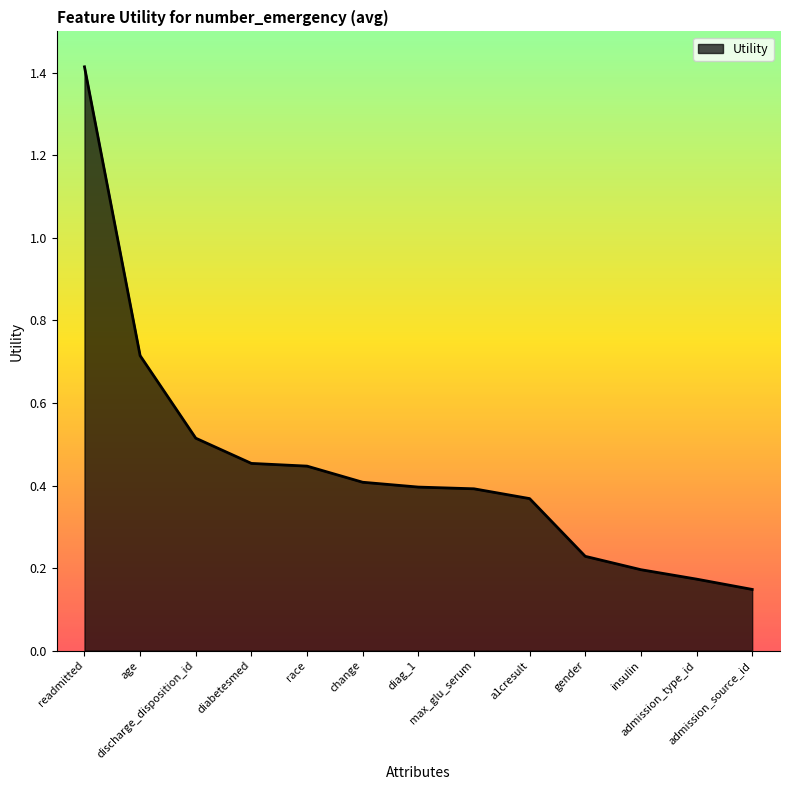

Which category has the highest value across all series?

readmitted